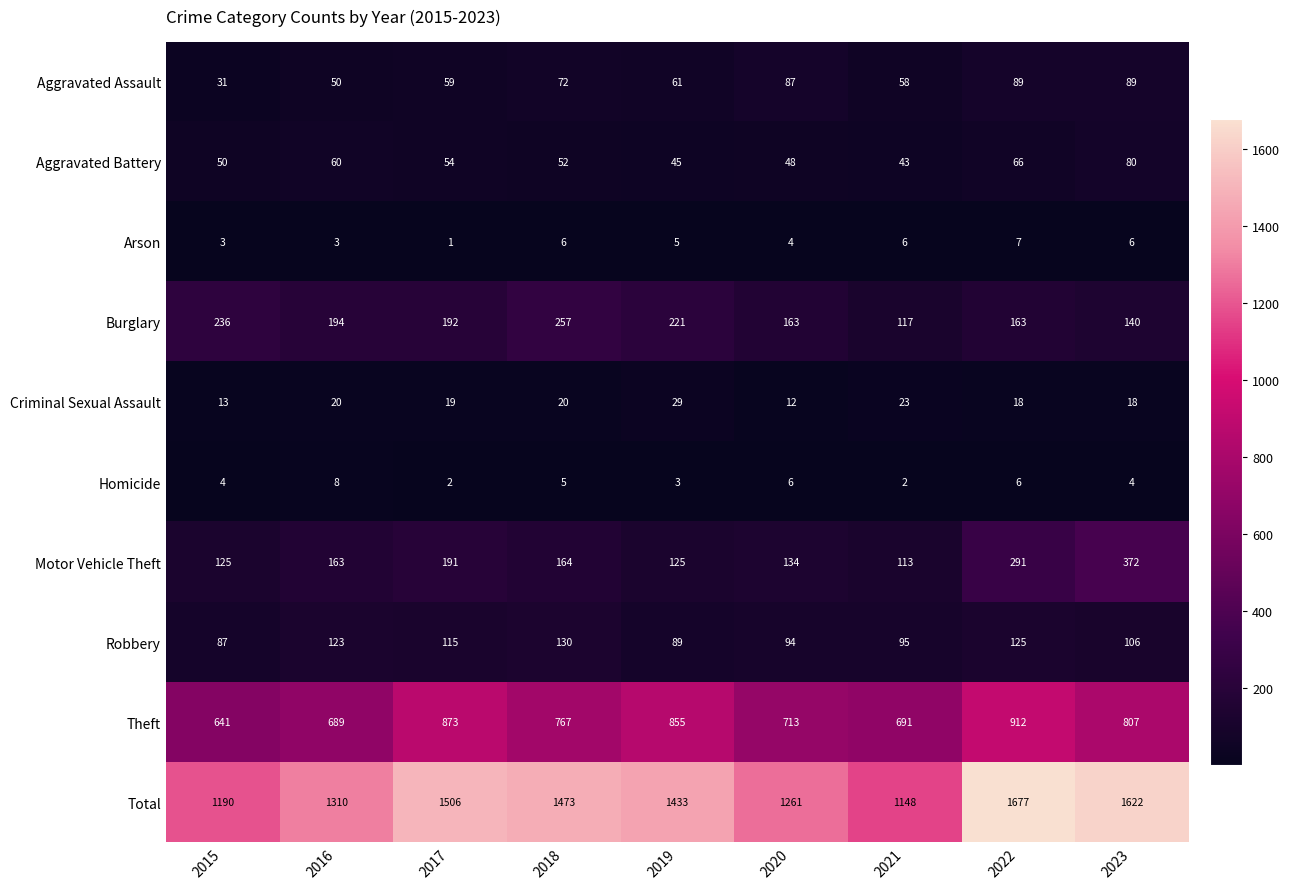

True or false: Theft has a value of 689 at 2016.

True